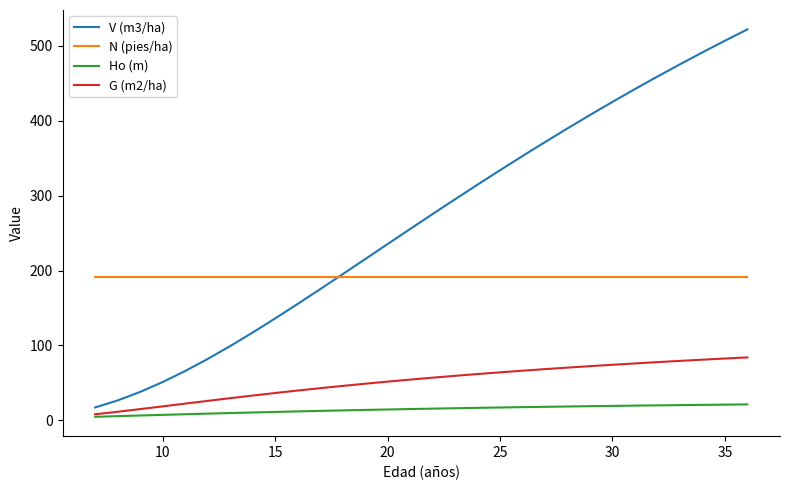

Count the number of categories in the chart.

30